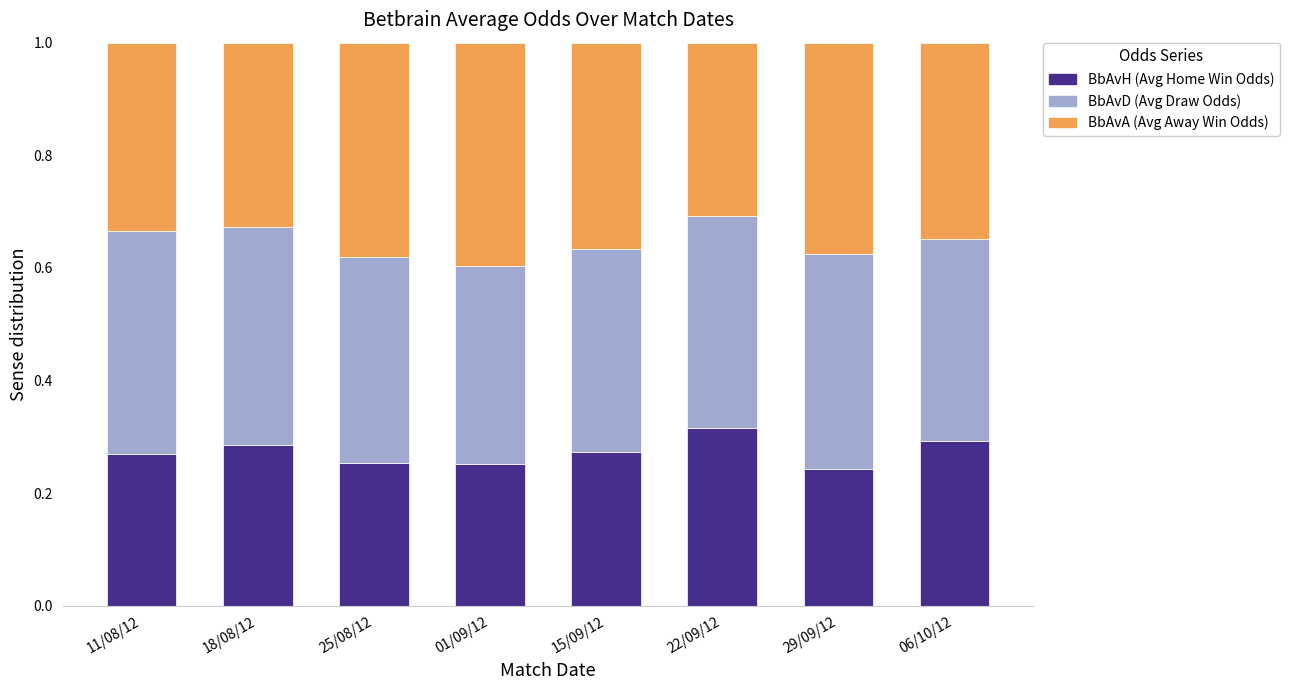

How many bars are there in total?

8